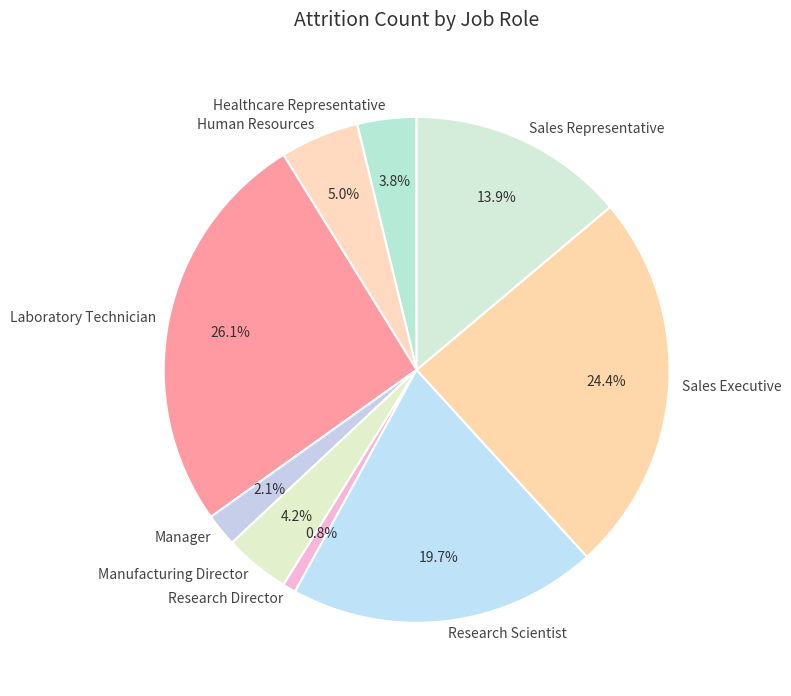

Which slice is the largest?

Laboratory Technician